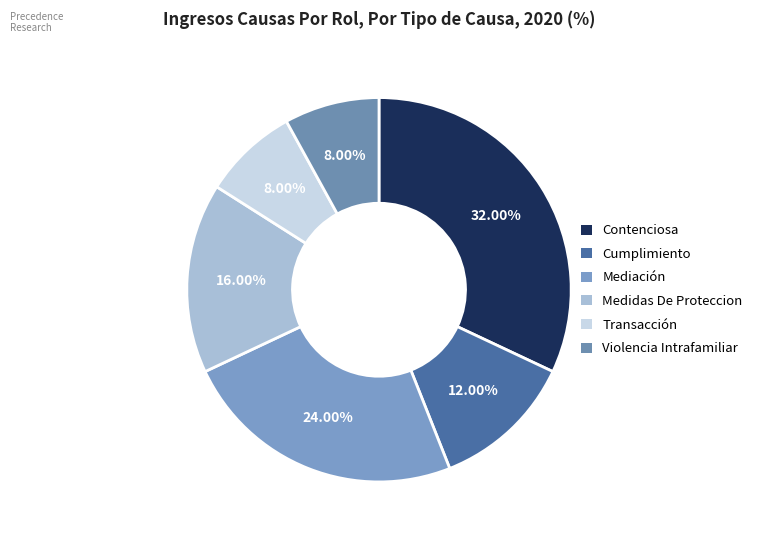

Count the number of slices in the pie.

6